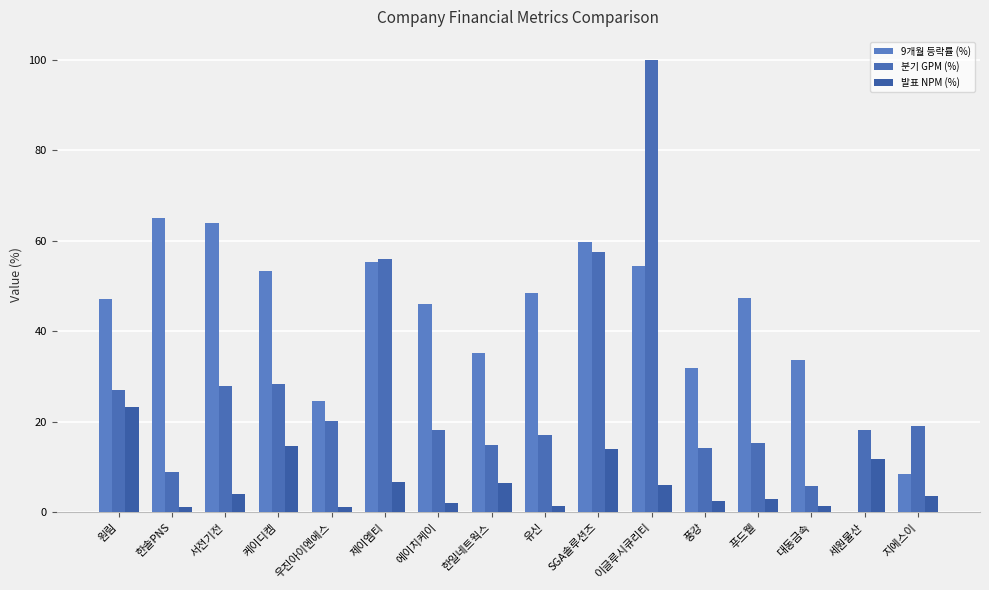

Are the bars grouped side by side (vs. stacked)?

Yes